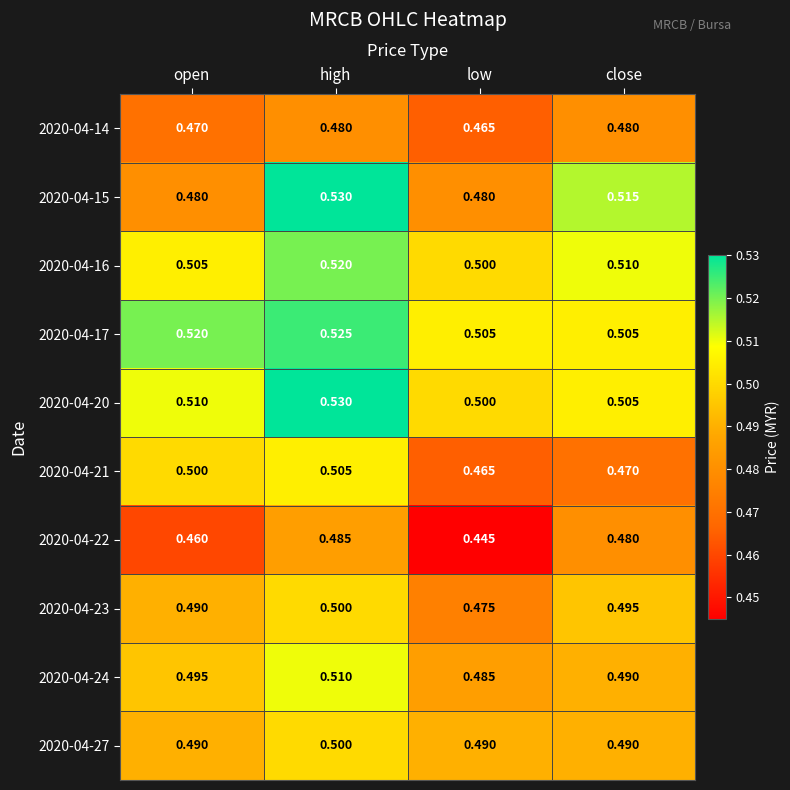

Which category has the lowest value across all series?

low